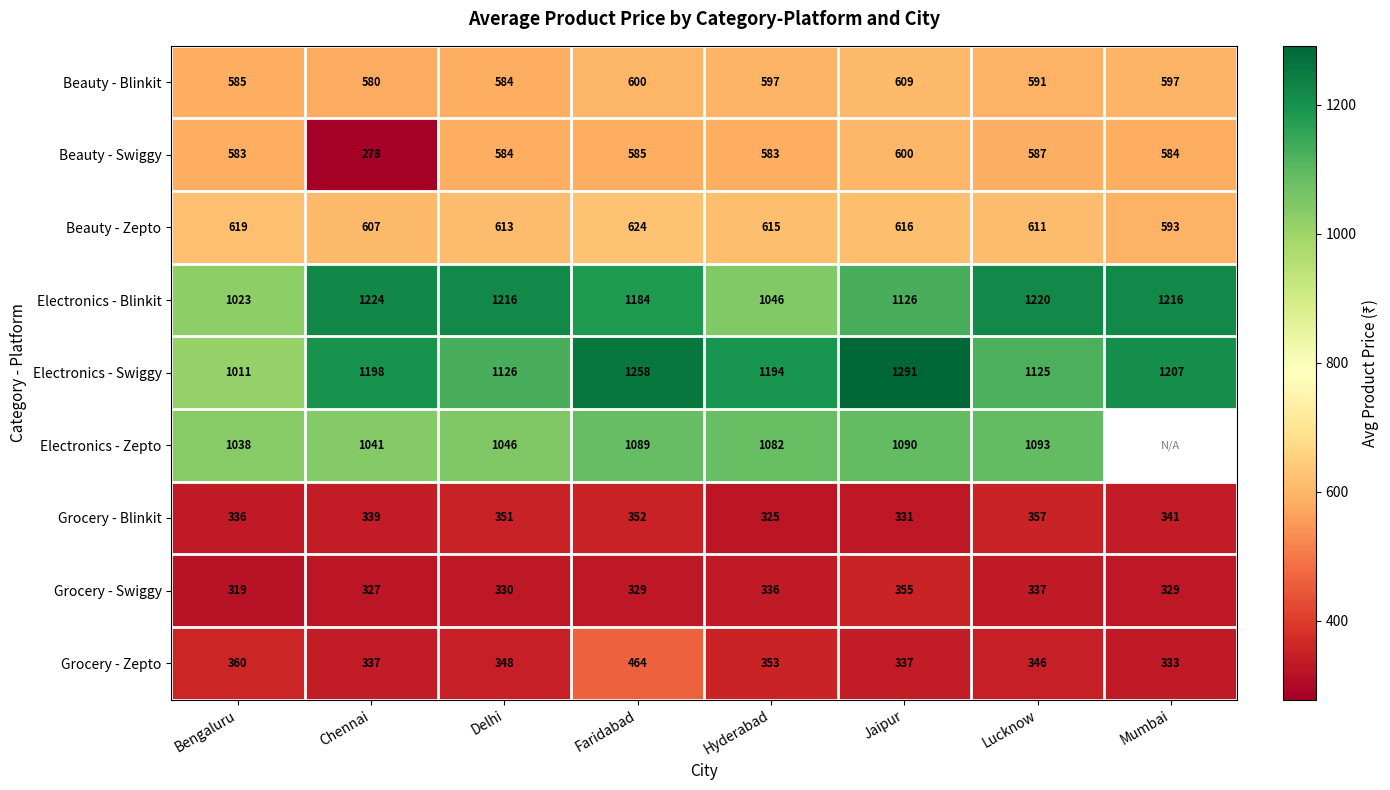

Rank the categories by Beauty - Zepto value from highest to lowest.

Faridabad, Bengaluru, Jaipur, Hyderabad, Delhi, Lucknow, Chennai, Mumbai